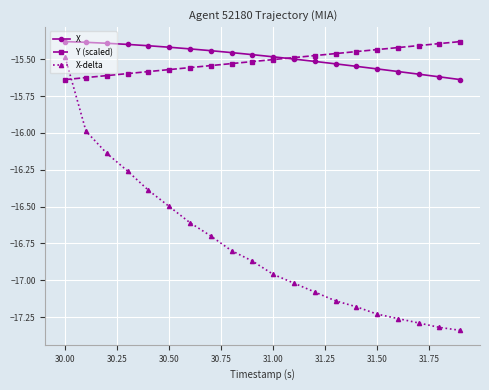

Which series has the widest spread of values?

X-delta